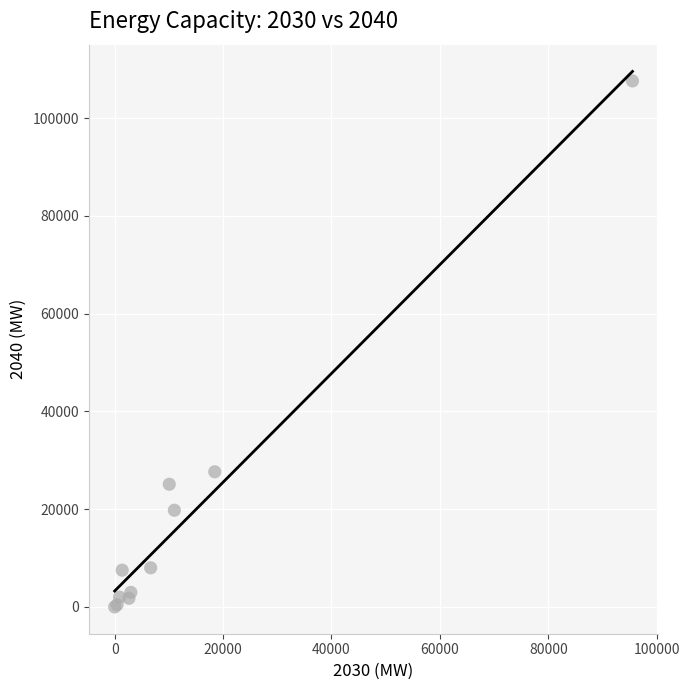

What Y value in the scatter plot is closest to 53795?

27643